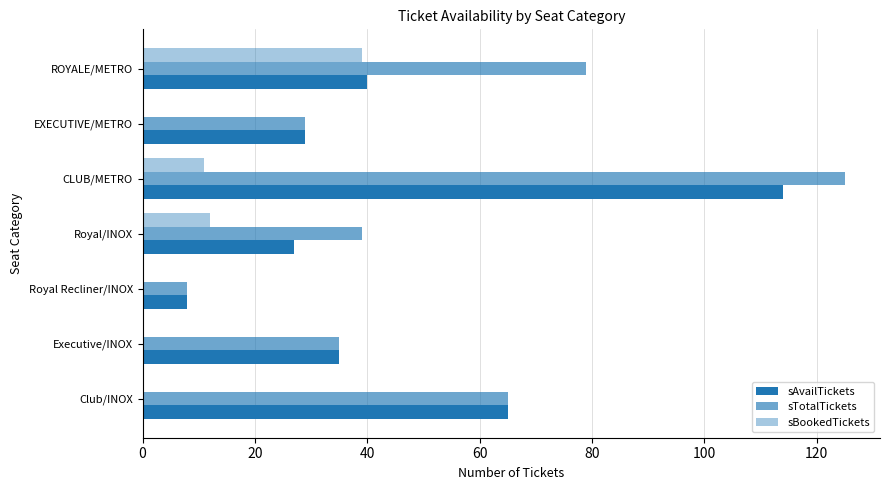

Rank the series by their average value, from highest to lowest.

sTotalTickets, sAvailTickets, sBookedTickets